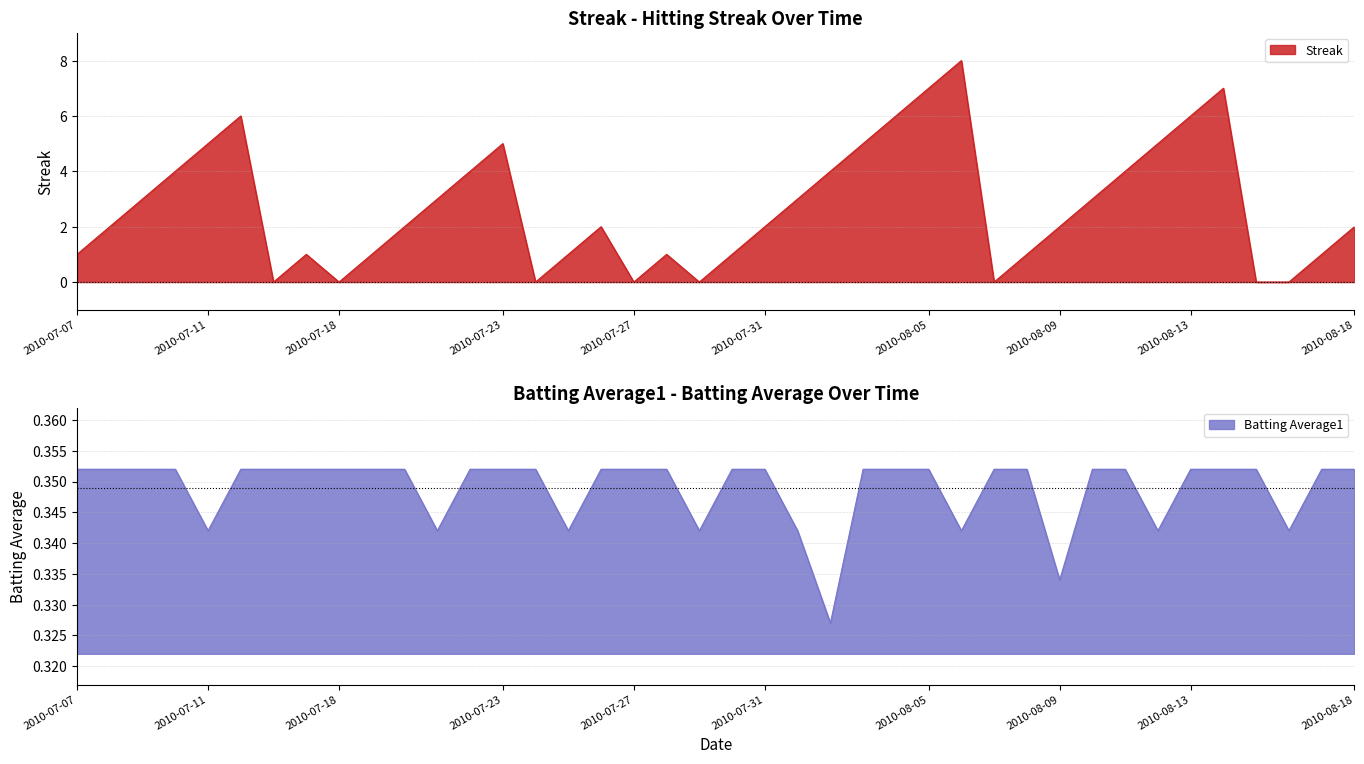

At 2010-07-18, list the series in order from largest to smallest.

Batting Average1, Streak